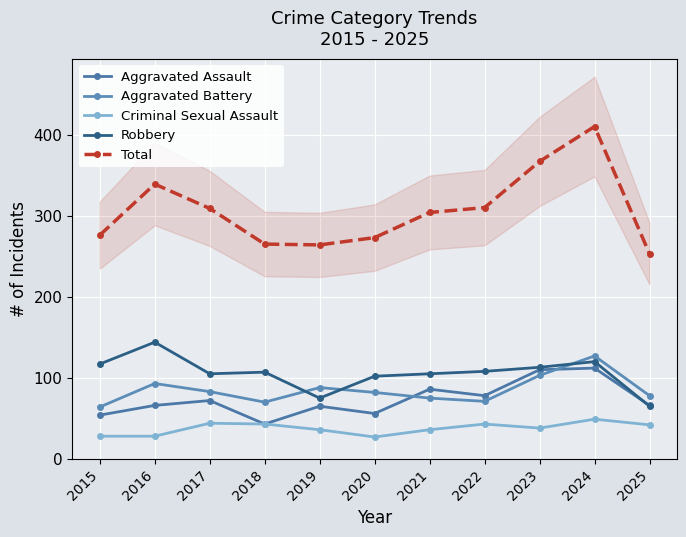

How many distinct data groups are displayed?

5